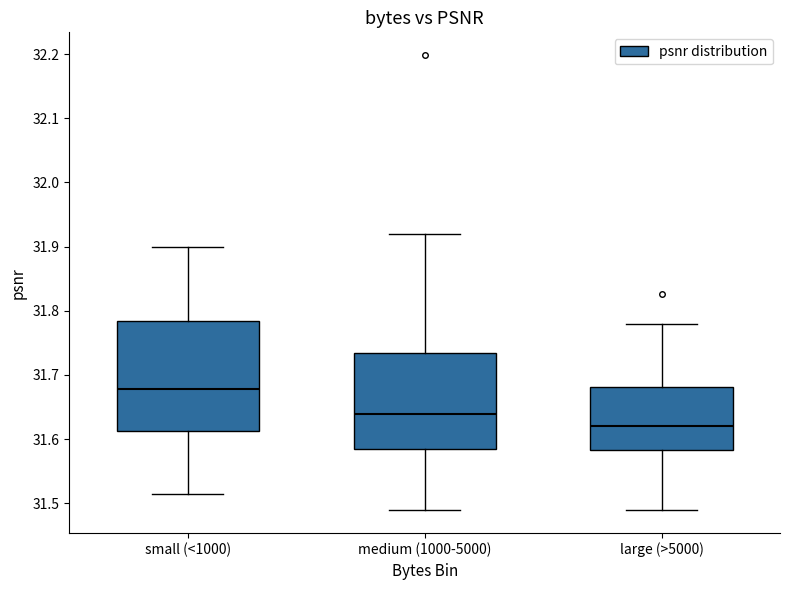

Reading left to right, transcribe this box plot: for each box, give where its median line is, the range the box spans, and where its two whiskers end, as read against the y-axis. The values are not printed on the chart, so give them approximately, as read against the axis.

small (<1000): median 31.68, box 31.61 to 31.78, whiskers 31.51 to 31.90
medium (1000-5000): median 31.64, box 31.58 to 31.73, whiskers 31.49 to 31.92
large (>5000): median 31.62, box 31.58 to 31.68, whiskers 31.49 to 31.78